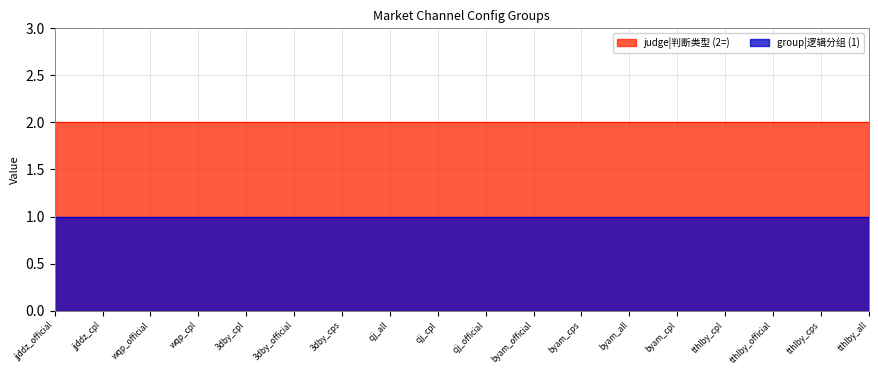

Where is group_value nearest to the value 1?

jjddz_official